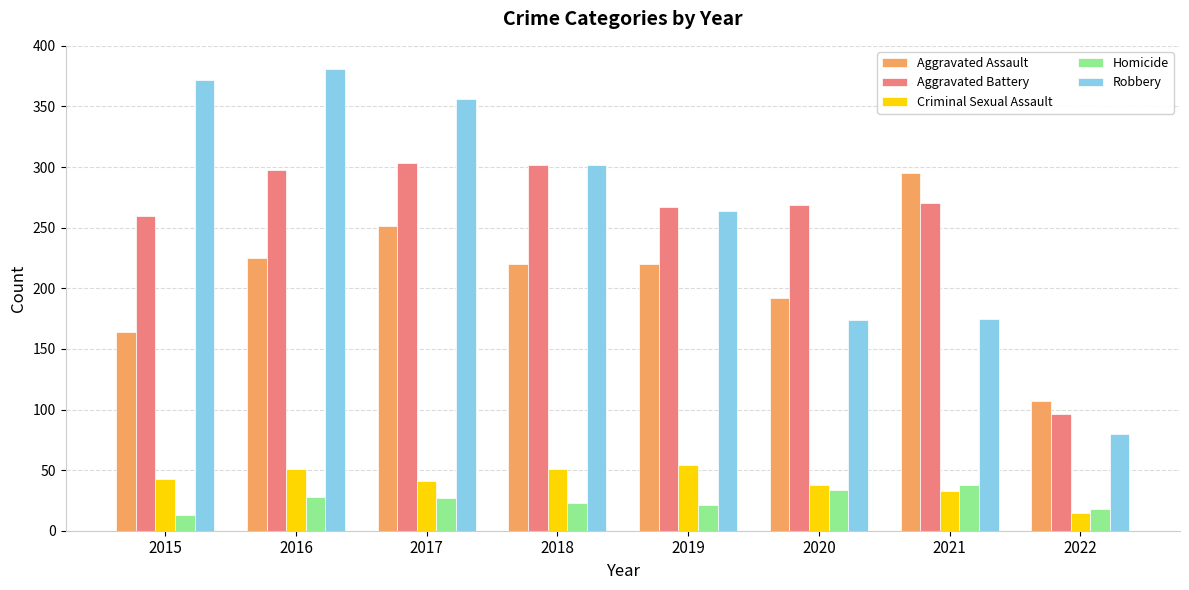

What is the value of the Robbery bar at the 5th from the left?

264